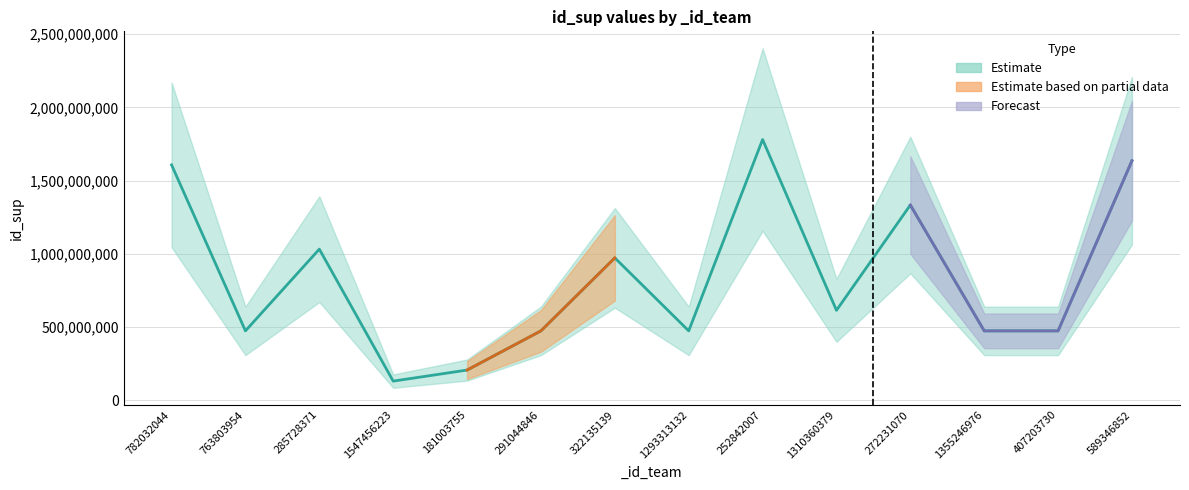

How many series are shown in this chart?

1